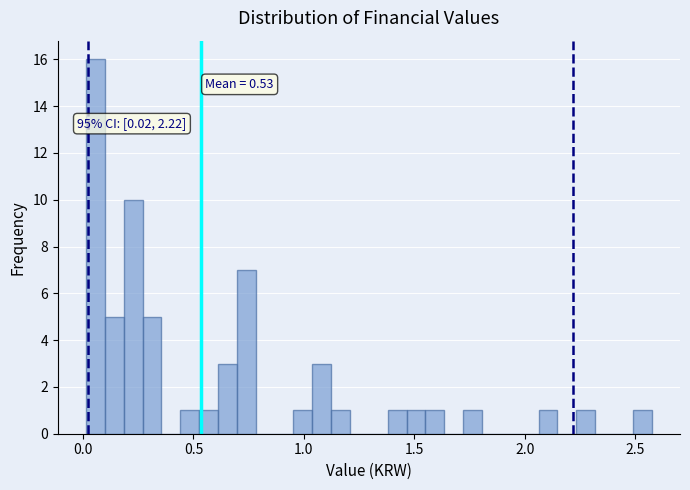

Read against the x-axis, roughly where is the centre of the tallest bar?

0.05